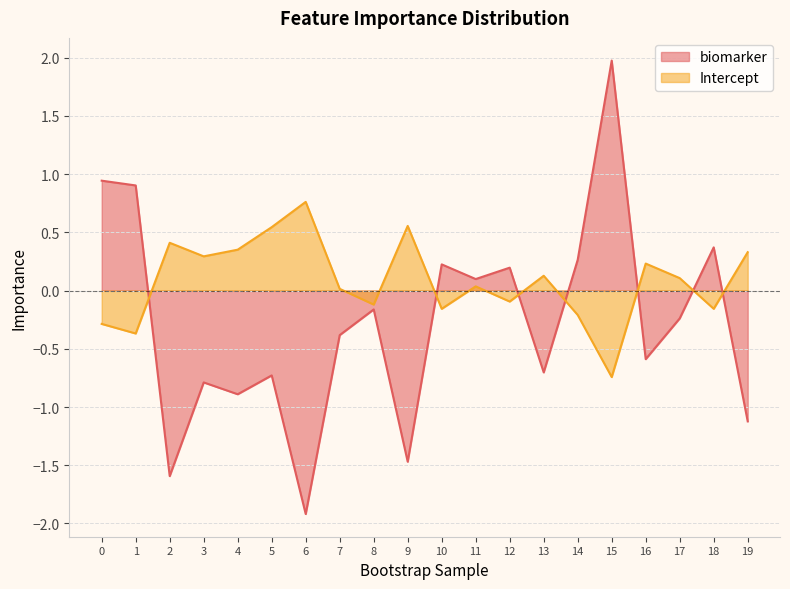

True or false: Intercept has more than 0 points higher than both neighbors.

True